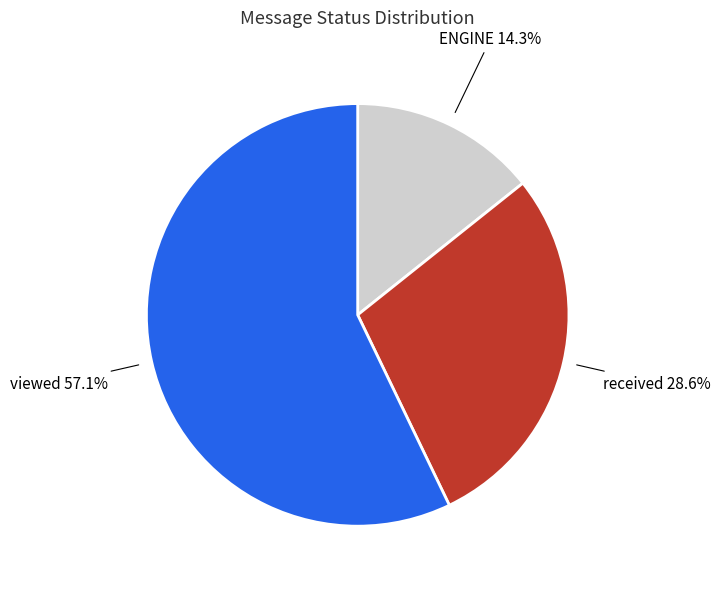

Rank the categories by value from highest to lowest.

viewed, received, ENGINE